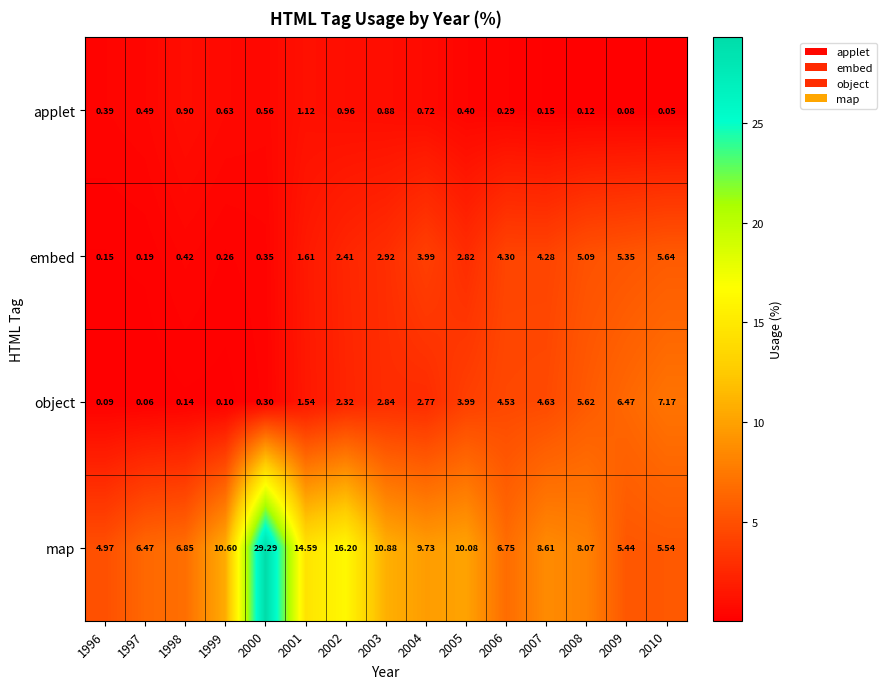

Which series has the largest total across all categories?

map